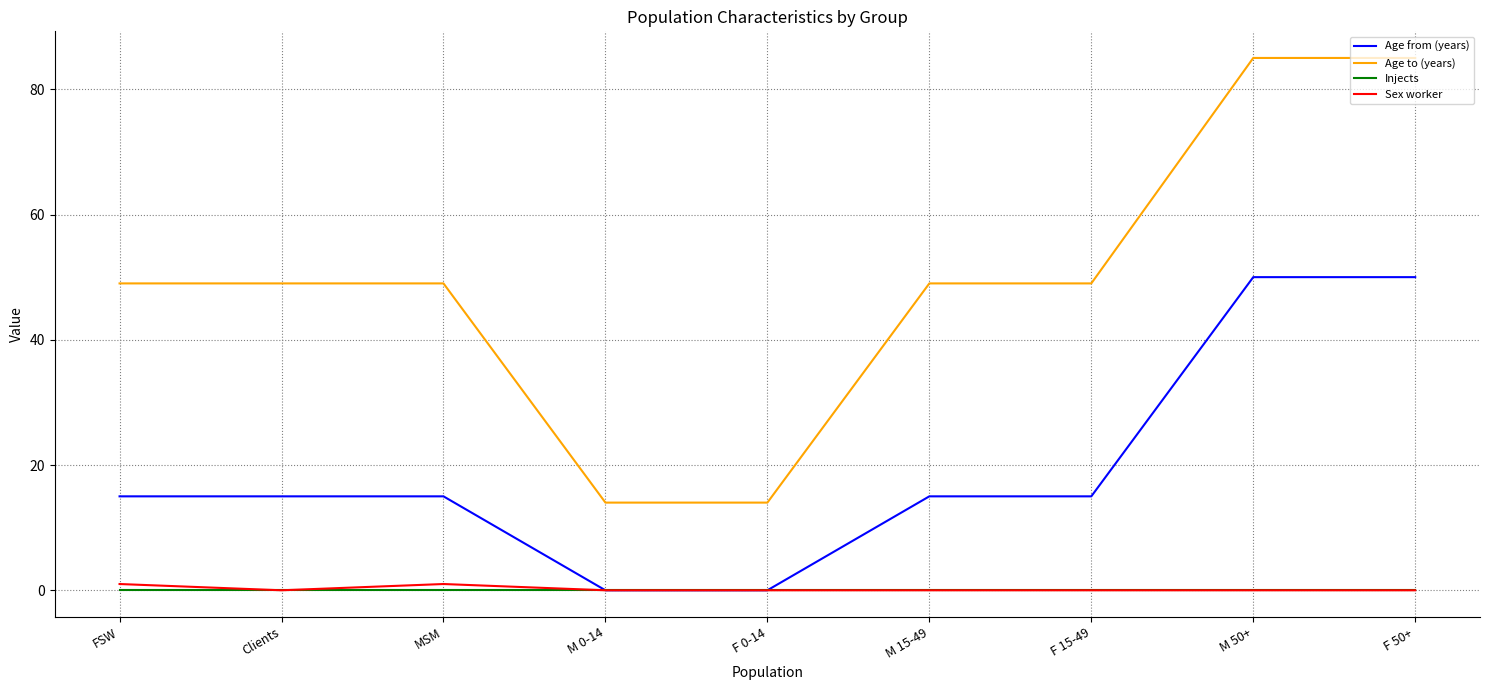

Count the number of data series in this chart.

4